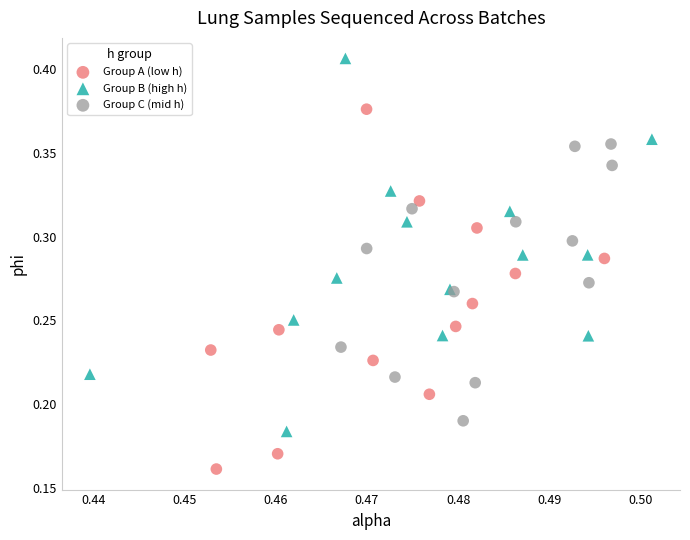

Which series reaches the maximum Y coordinate?

Group B (high h)